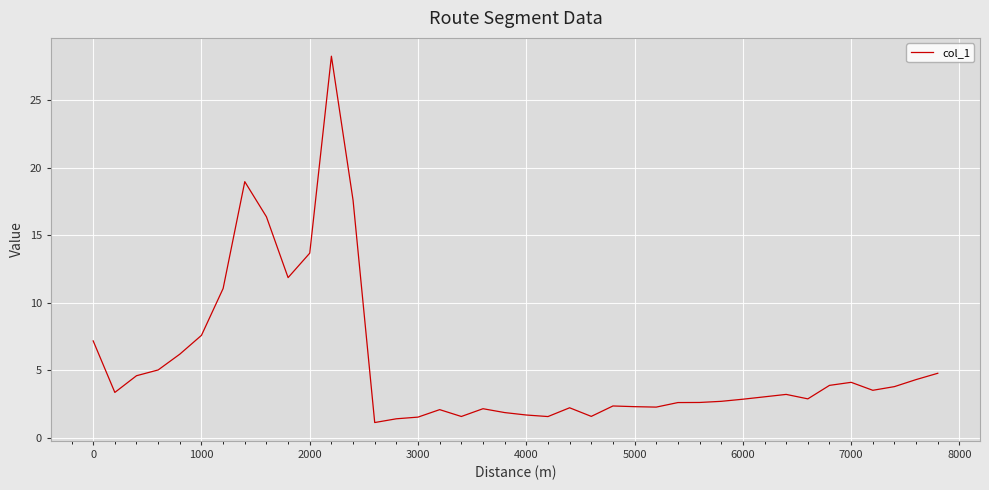

What is the minimum value shown in the chart?

1.2